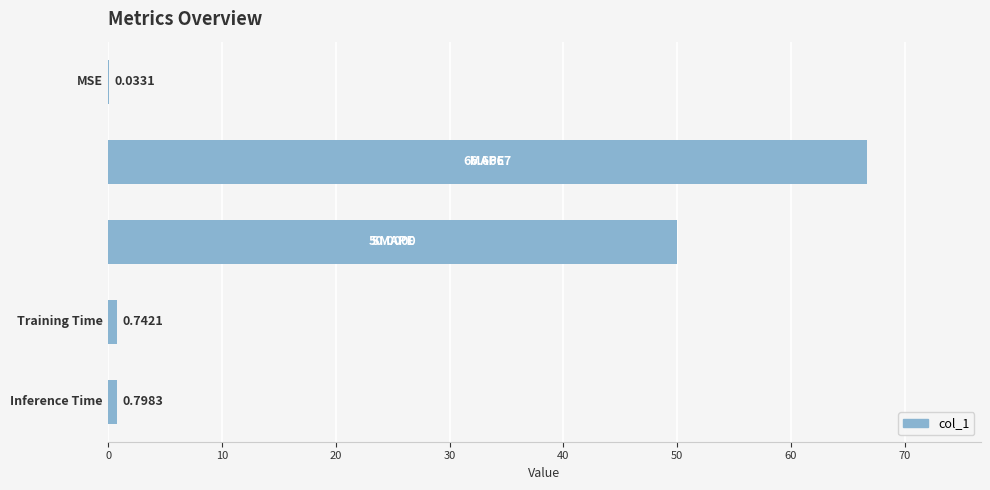

What is the value of the 3rd bar from the left?

50.0